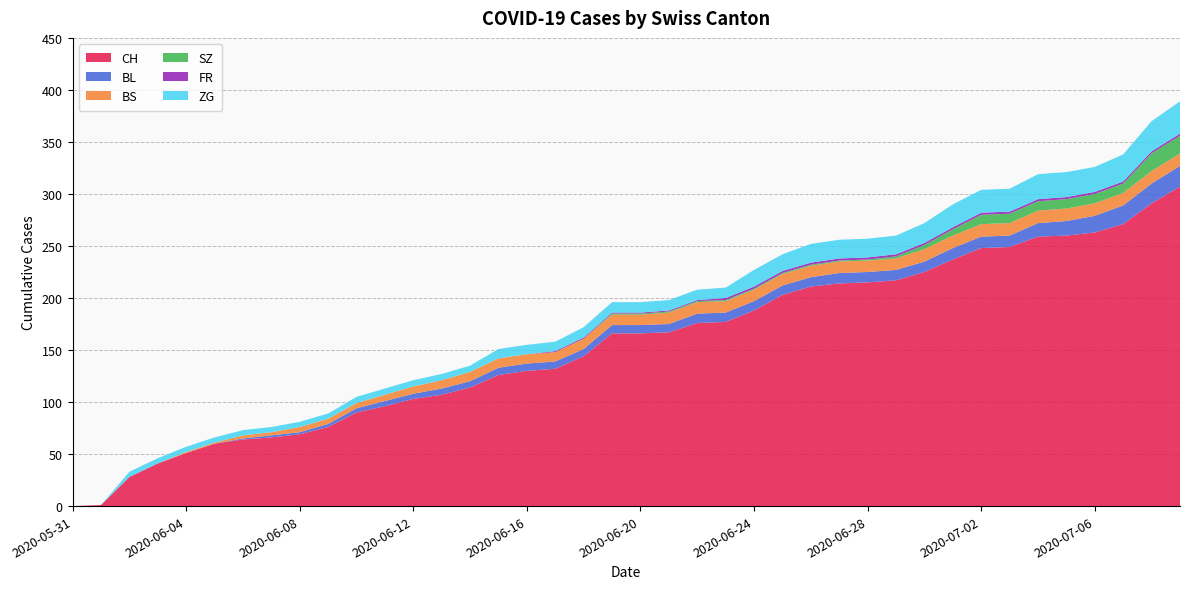

Reading left to right, extract all data points from this chart.

CH: 2020-05-31=0	2020-06-01=1	2020-06-02=28	2020-06-03=41	2020-06-04=51	2020-06-05=60	2020-06-06=64	2020-06-07=66	2020-06-08=69	2020-06-09=76	2020-06-10=90	2020-06-11=96	2020-06-12=103	2020-06-13=107	2020-06-14=114	2020-06-15=126	2020-06-16=130	2020-06-17=132	2020-06-18=144	2020-06-19=166	2020-06-20=166	2020-06-21=167	2020-06-22=176	2020-06-23=177	2020-06-24=188	2020-06-25=203	2020-06-26=211	2020-06-27=214	2020-06-28=215	2020-06-29=217	2020-06-30=225	2020-07-01=237	2020-07-02=248	2020-07-03=249	2020-07-04=259	2020-07-05=260	2020-07-06=263	2020-07-07=271	2020-07-08=291	2020-07-09=307
BL: 2020-05-31=0	2020-06-01=0	2020-06-02=0	2020-06-03=0	2020-06-04=0	2020-06-05=0	2020-06-06=1	2020-06-07=2	2020-06-08=2	2020-06-09=3	2020-06-10=4	2020-06-11=5	2020-06-12=5	2020-06-13=6	2020-06-14=6	2020-06-15=7	2020-06-16=7	2020-06-17=7	2020-06-18=7	2020-06-19=8	2020-06-20=8	2020-06-21=8	2020-06-22=9	2020-06-23=9	2020-06-24=9	2020-06-25=9	2020-06-26=9	2020-06-27=10	2020-06-28=10	2020-06-29=10	2020-06-30=10	2020-07-01=11	2020-07-02=11	2020-07-03=11	2020-07-04=13	2020-07-05=14	2020-07-06=16	2020-07-07=18	2020-07-08=19	2020-07-09=20
BS: 2020-05-31=0	2020-06-01=0	2020-06-02=0	2020-06-03=0	2020-06-04=1	2020-06-05=1	2020-06-06=3	2020-06-07=3	2020-06-08=5	2020-06-09=5	2020-06-10=5	2020-06-11=6	2020-06-12=7	2020-06-13=8	2020-06-14=9	2020-06-15=9	2020-06-16=9	2020-06-17=9	2020-06-18=10	2020-06-19=10	2020-06-20=10	2020-06-21=11	2020-06-22=11	2020-06-23=11	2020-06-24=11	2020-06-25=11	2020-06-26=11	2020-06-27=11	2020-06-28=11	2020-06-29=11	2020-06-30=12	2020-07-01=12	2020-07-02=12	2020-07-03=12	2020-07-04=12	2020-07-05=12	2020-07-06=12	2020-07-07=12	2020-07-08=12	2020-07-09=12
SZ: 2020-05-31=0	2020-06-01=0	2020-06-02=0	2020-06-03=0	2020-06-04=0	2020-06-05=0	2020-06-06=0	2020-06-07=0	2020-06-08=0	2020-06-09=0	2020-06-10=0	2020-06-11=0	2020-06-12=0	2020-06-13=0	2020-06-14=0	2020-06-15=0	2020-06-16=0	2020-06-17=0	2020-06-18=0	2020-06-19=1	2020-06-20=1	2020-06-21=1	2020-06-22=1	2020-06-23=1	2020-06-24=1	2020-06-25=1	2020-06-26=1	2020-06-27=1	2020-06-28=1	2020-06-29=2	2020-06-30=4	2020-07-01=6	2020-07-02=9	2020-07-03=9	2020-07-04=9	2020-07-05=9	2020-07-06=9	2020-07-07=9	2020-07-08=17	2020-07-09=17
FR: 2020-05-31=0	2020-06-01=0	2020-06-02=0	2020-06-03=0	2020-06-04=0	2020-06-05=0	2020-06-06=0	2020-06-07=0	2020-06-08=0	2020-06-09=0	2020-06-10=0	2020-06-11=0	2020-06-12=0	2020-06-13=0	2020-06-14=0	2020-06-15=0	2020-06-16=0	2020-06-17=1	2020-06-18=1	2020-06-19=1	2020-06-20=1	2020-06-21=1	2020-06-22=1	2020-06-23=2	2020-06-24=2	2020-06-25=2	2020-06-26=2	2020-06-27=2	2020-06-28=2	2020-06-29=2	2020-06-30=2	2020-07-01=2	2020-07-02=2	2020-07-03=2	2020-07-04=2	2020-07-05=2	2020-07-06=2	2020-07-07=2	2020-07-08=2	2020-07-09=2
ZG: 2020-05-31=0	2020-06-01=0	2020-06-02=5	2020-06-03=5	2020-06-04=5	2020-06-05=5	2020-06-06=5	2020-06-07=5	2020-06-08=5	2020-06-09=5	2020-06-10=6	2020-06-11=6	2020-06-12=6	2020-06-13=6	2020-06-14=6	2020-06-15=9	2020-06-16=9	2020-06-17=9	2020-06-18=10	2020-06-19=10	2020-06-20=10	2020-06-21=10	2020-06-22=10	2020-06-23=10	2020-06-24=16	2020-06-25=16	2020-06-26=18	2020-06-27=18	2020-06-28=18	2020-06-29=18	2020-06-30=19	2020-07-01=22	2020-07-02=22	2020-07-03=22	2020-07-04=24	2020-07-05=24	2020-07-06=24	2020-07-07=26	2020-07-08=29	2020-07-09=31